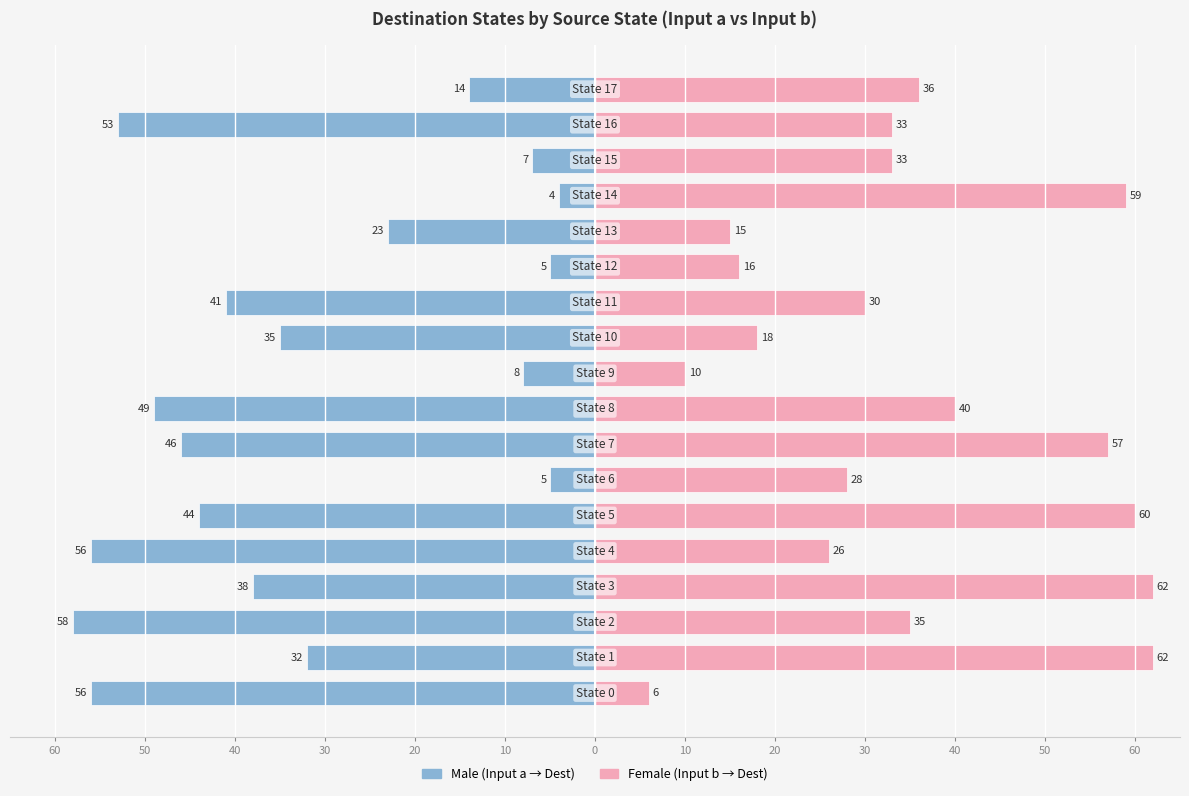

Is it true that Female equals 25 at 50?

False